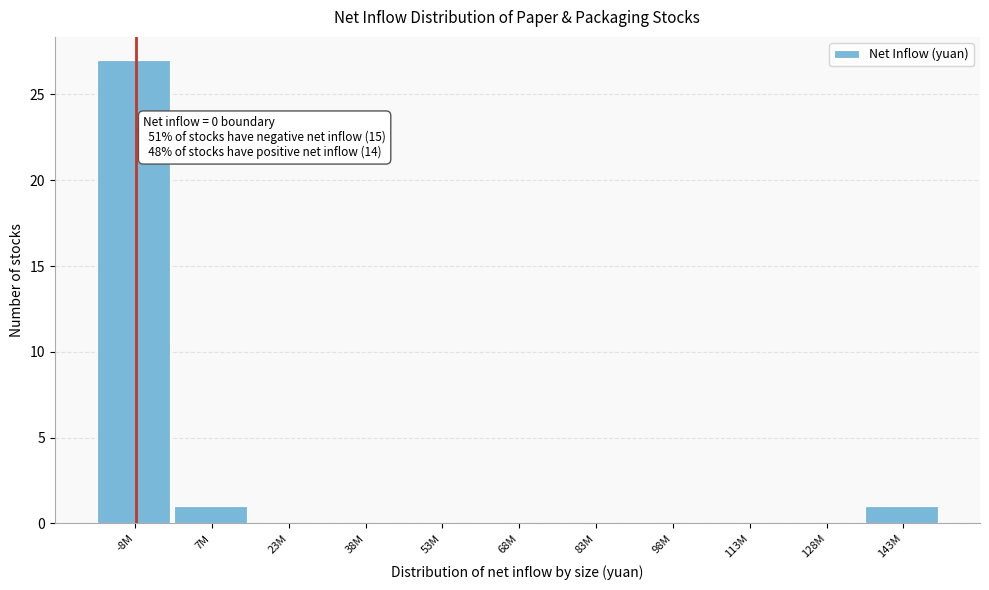

Reading left to right, what are all the values shown in this chart?

-8M=27	7M=1	23M=0	38M=0	53M=0	68M=0	83M=0	98M=0	113M=0	128M=0	143M=1